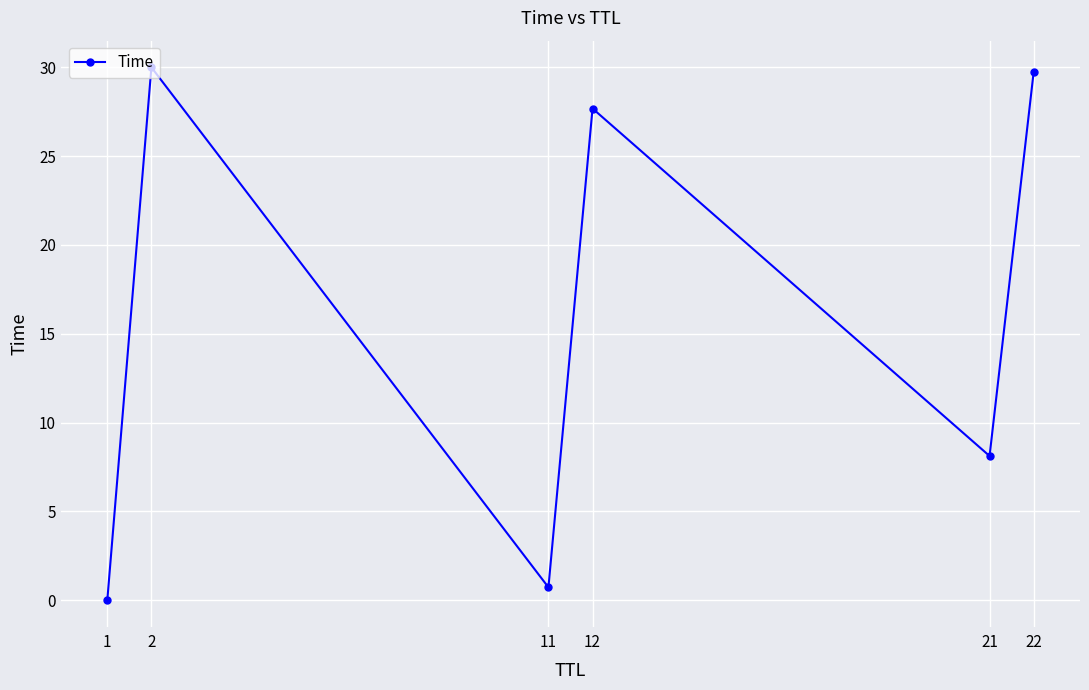

What value does the data have at 22?

29.7